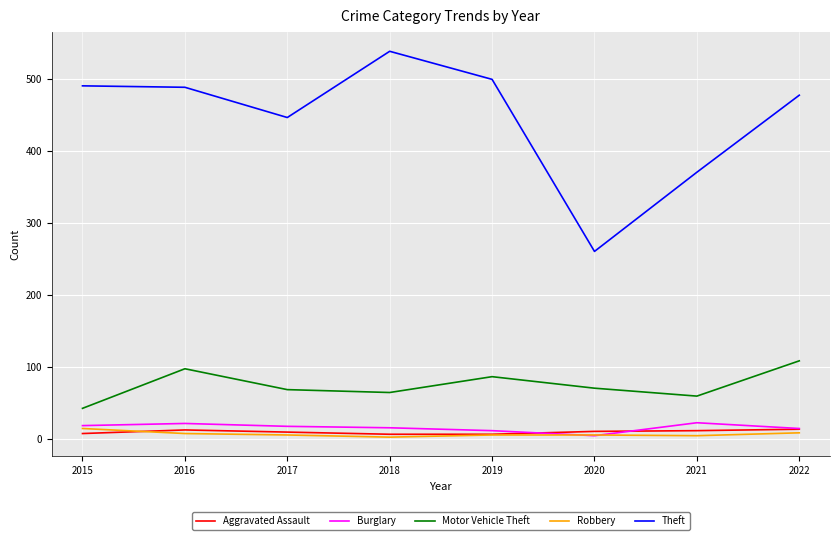

How many values in the Theft series are below 489?

4